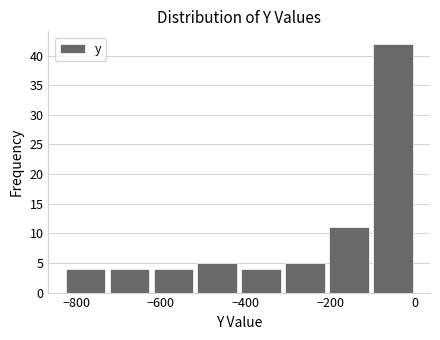

What is the height of the bar covering -420 to -320 on the x-axis? Neither the bar edges nor the heights are printed on the chart, so give them approximately, as read against the axes.

4